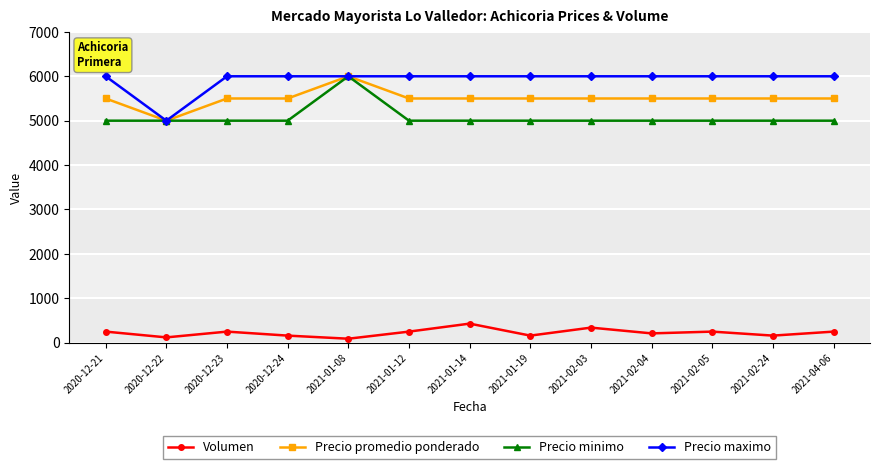

What is the difference between the second highest and minimum values in the Precio promedio ponderado series?

500